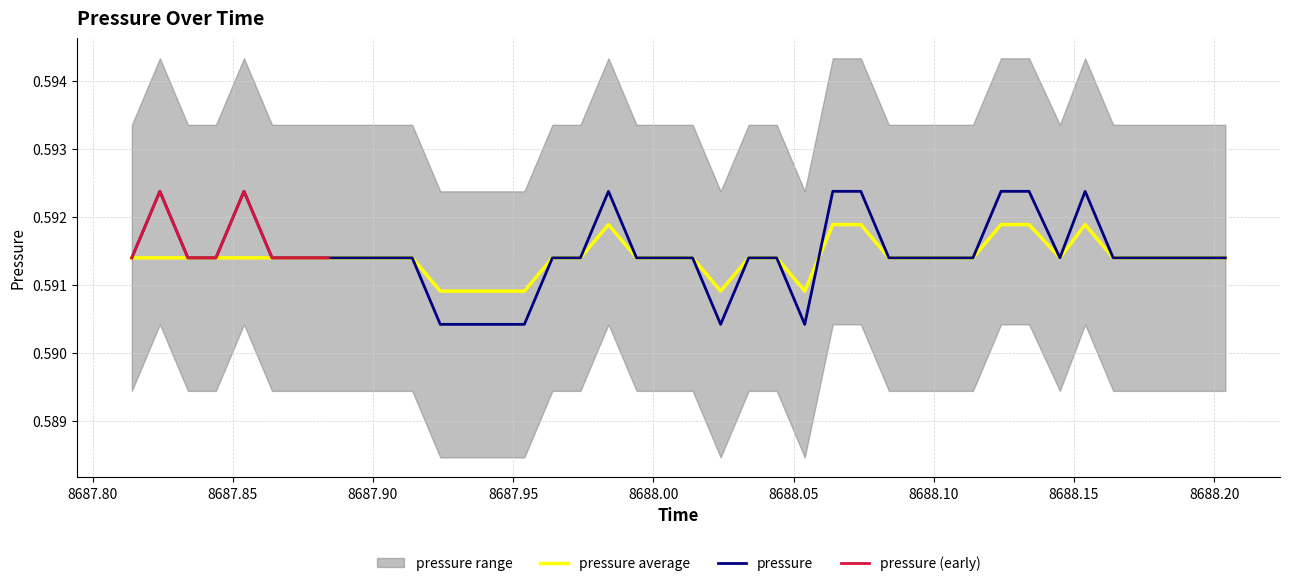

List the series in order of their overall mean, highest first.

pressure, pressure_avg